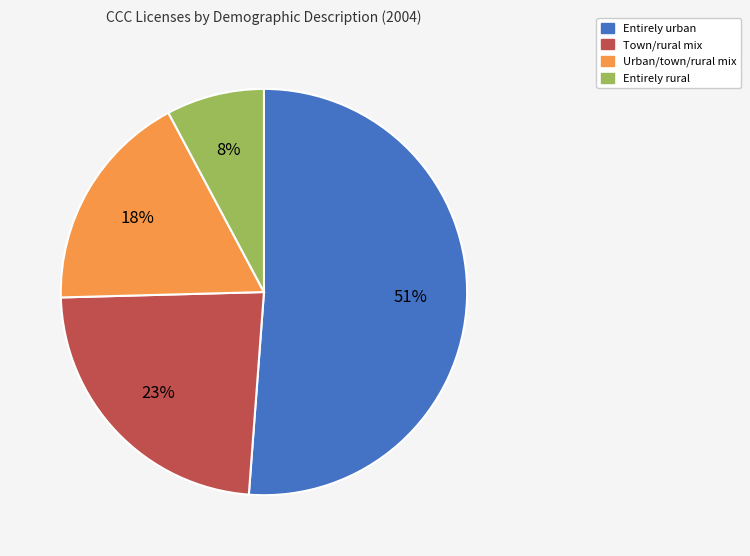

Does any single category account for the majority?

Yes